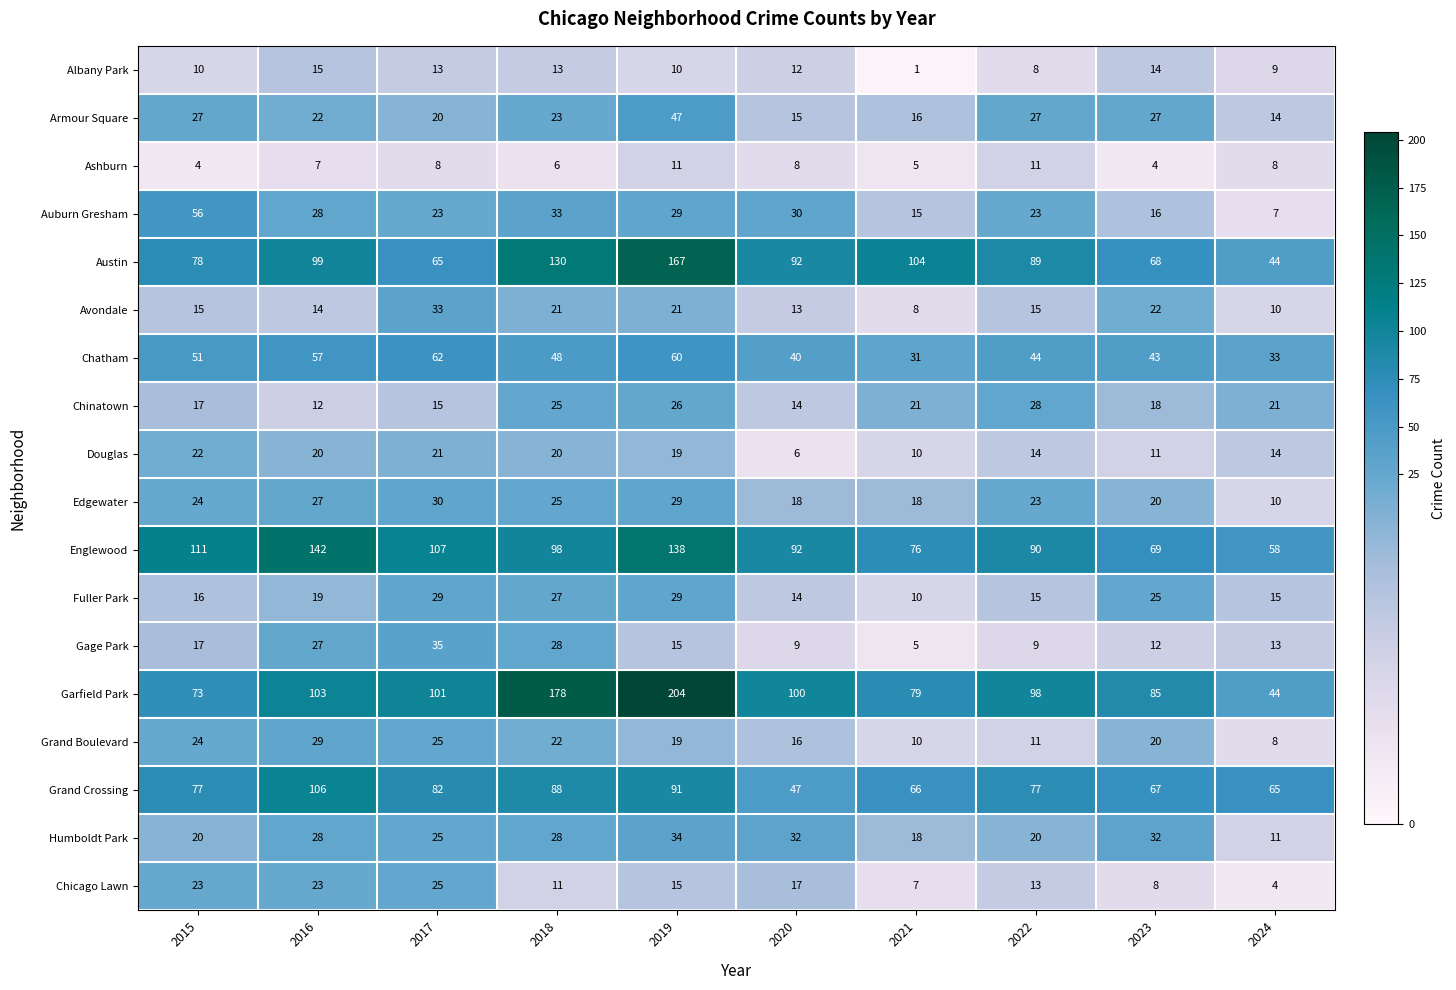

What is the difference between the maximum and minimum values in the Gage Park series?

30